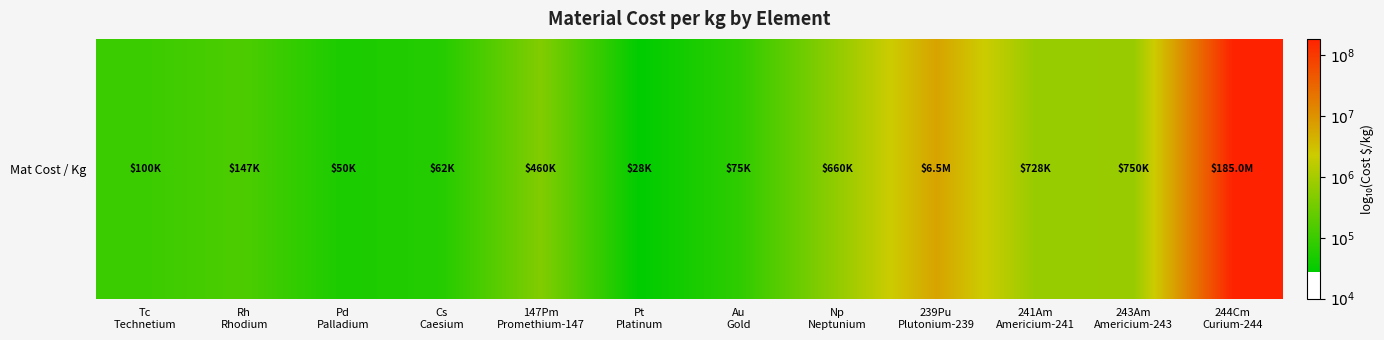

What is the smallest value displayed?

4.4